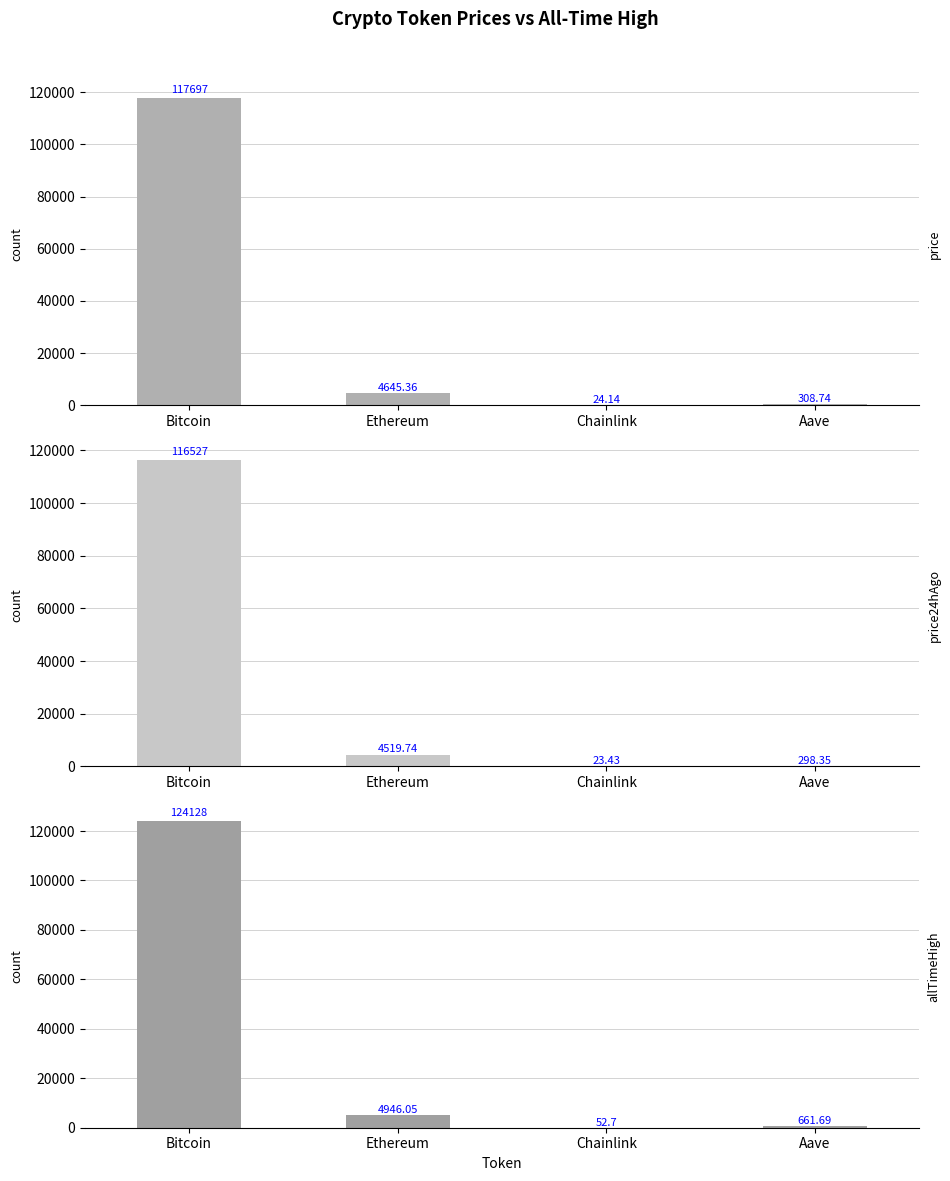

Between Aave and Bitcoin, which is larger?

Bitcoin